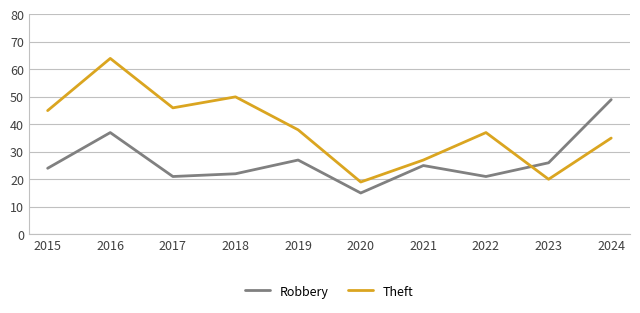

Reading right to left, what are all the values shown in this chart?

Robbery: 2024=49	2023=26	2022=21	2021=25	2020=15	2019=27	2018=22	2017=21	2016=37	2015=24
Theft: 2024=35	2023=20	2022=37	2021=27	2020=19	2019=38	2018=50	2017=46	2016=64	2015=45